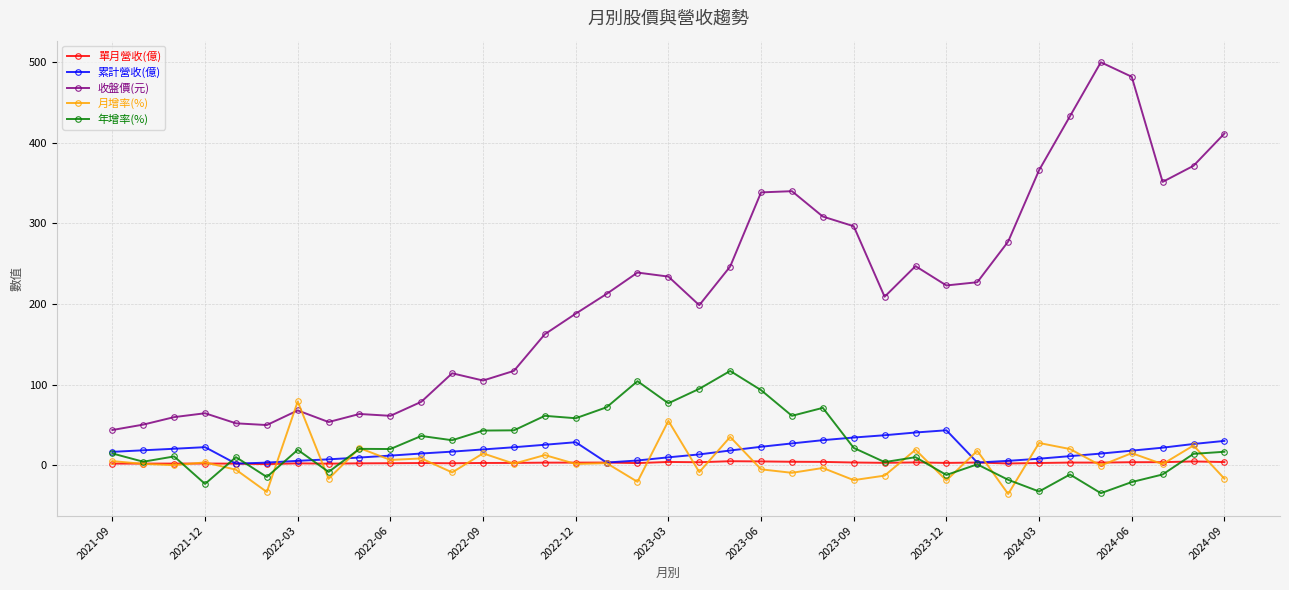

What is the difference between the maximum and second lowest values in the 累計營收(億) series?

40.1